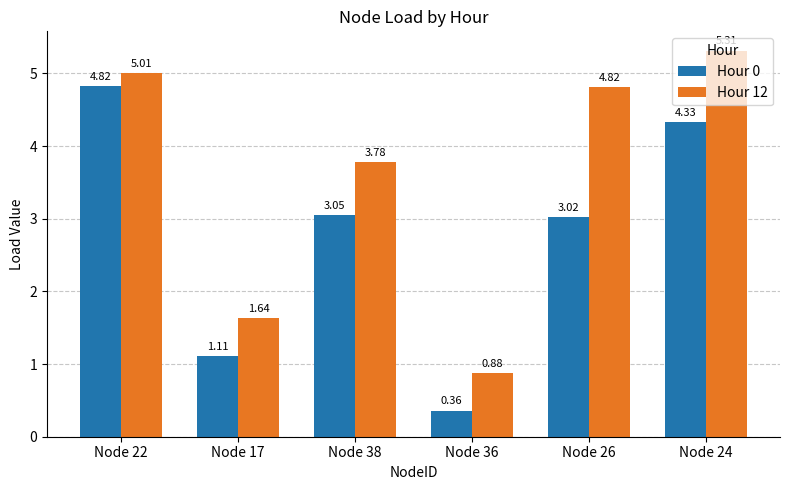

What is the total value across all series at Node 22?

9.8